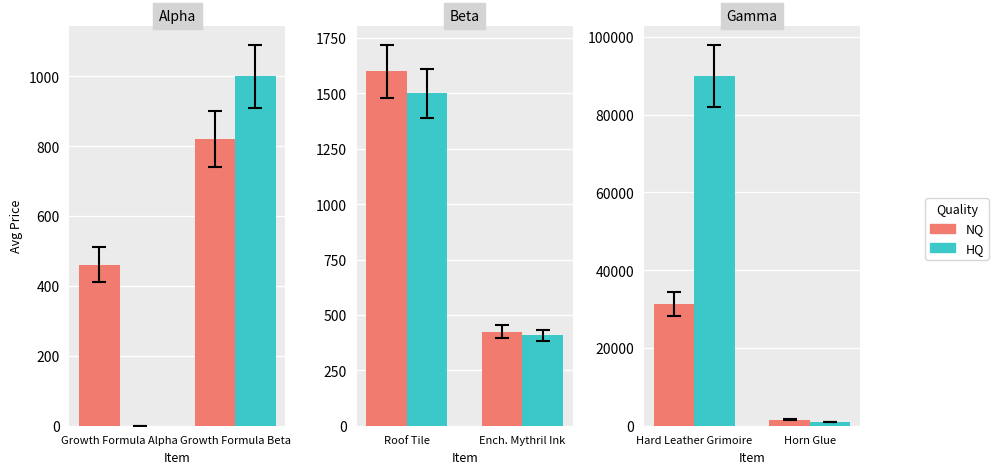

The value of HQ at Hard Leather Grimoire is 43373.8. True or false?

False